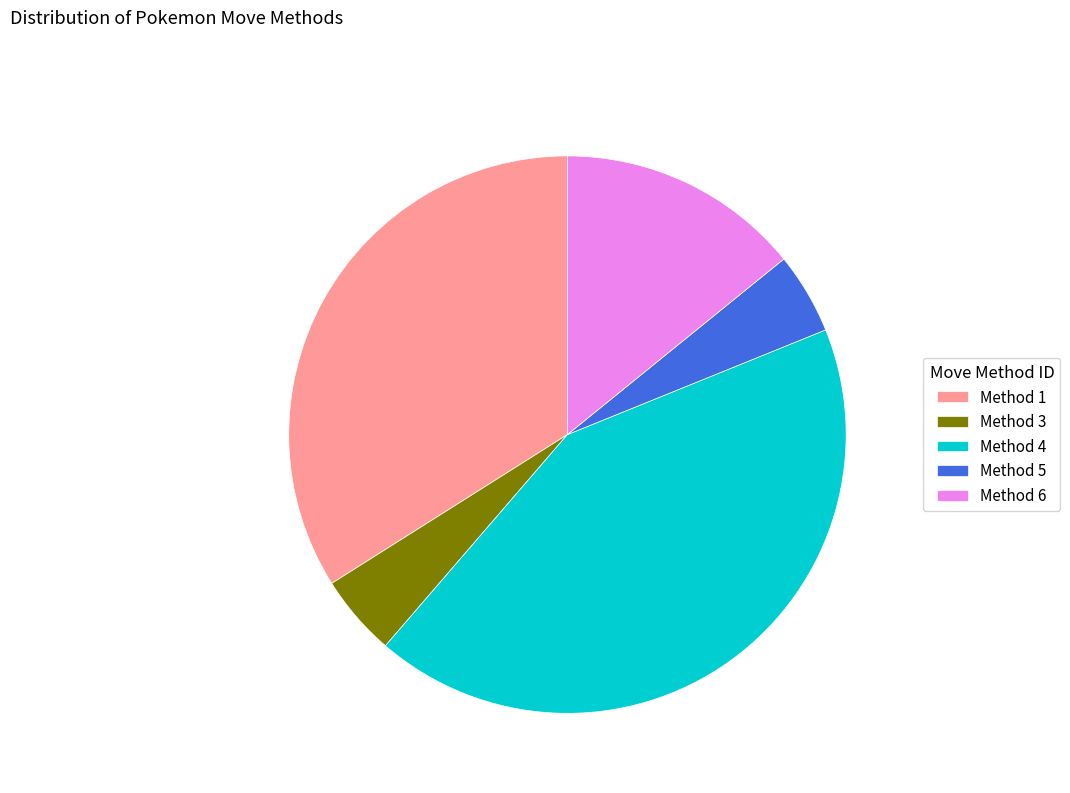

Combined, do Method 4 and Method 1 account for over 50%?

Yes